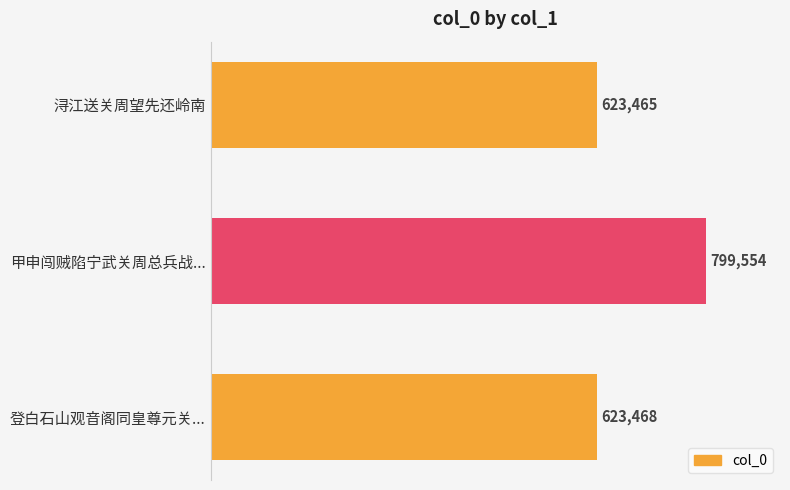

Reading top to bottom, extract all data points from this chart.

623465	799554	623468